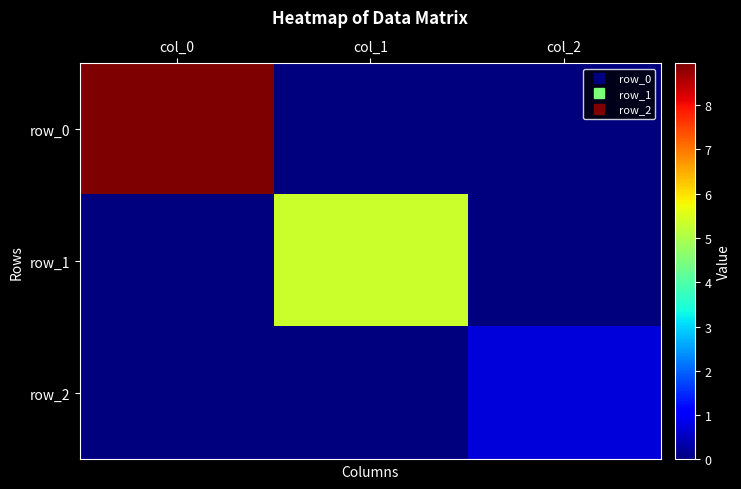

Is the value of row_0 at col_1 greater than the value of row_2 at col_1?

No